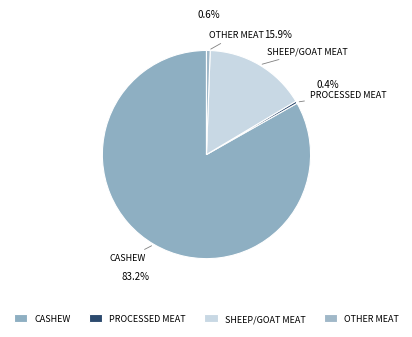

Which slice is the largest?

CASHEW